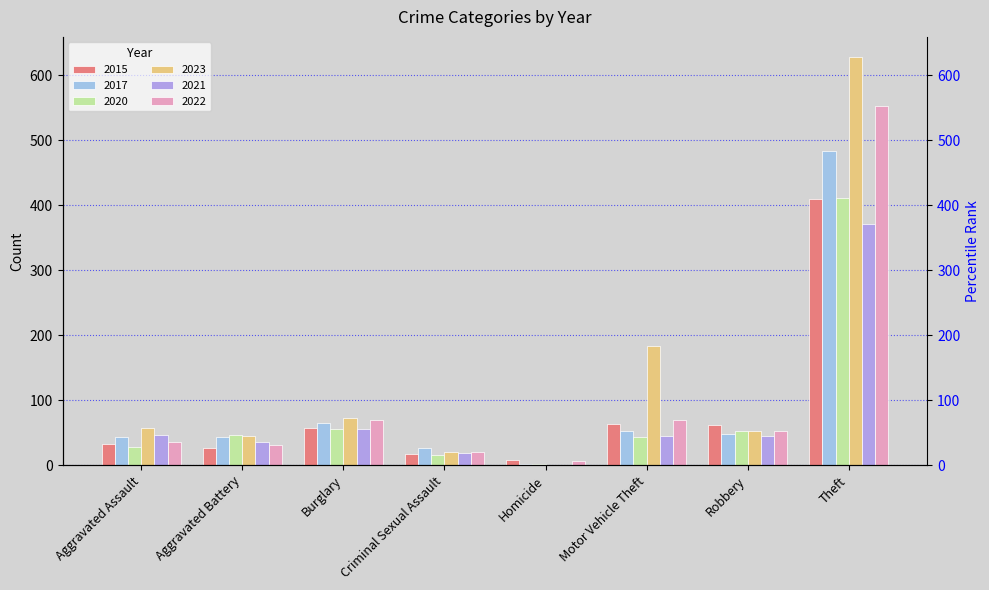

What are all the series names shown in the legend?

2015, 2017, 2020, 2023, 2021, 2022